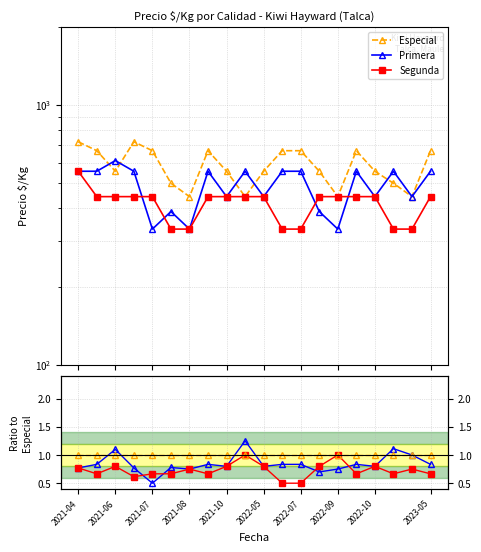

Count the Primera values in the range 0 to 1.

17